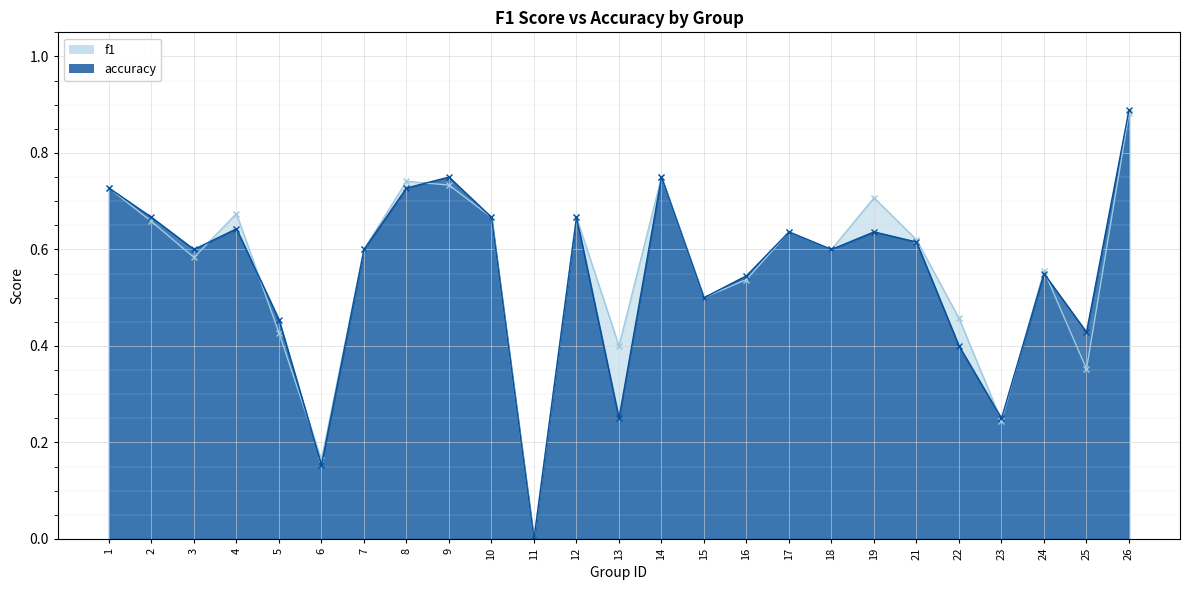

Count the f1 values in the range 0 to 1.

25